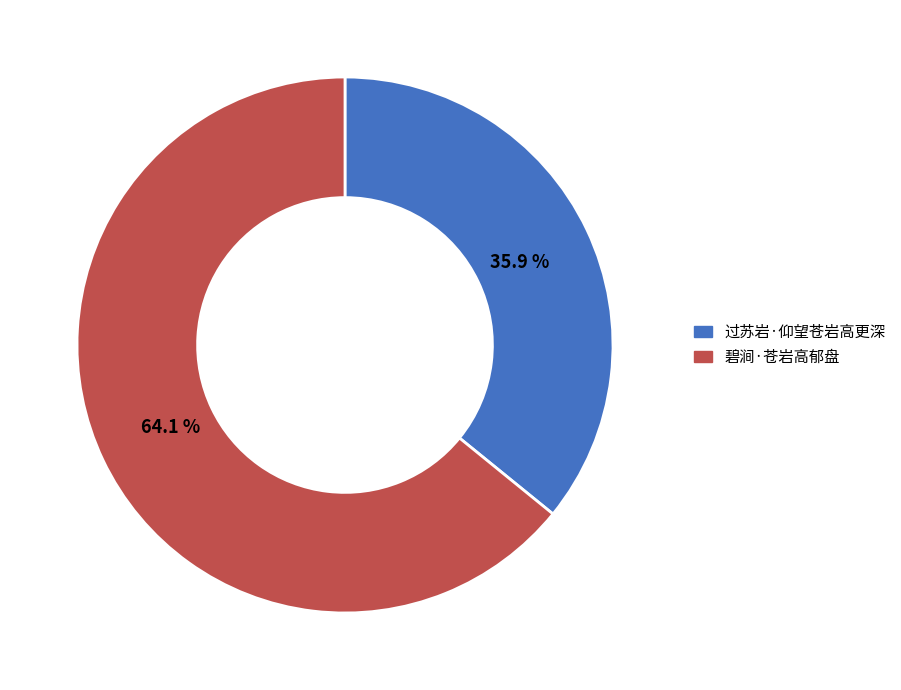

To the nearest percent, what portion does 碧涧·苍岩高郁盘 represent?

64%